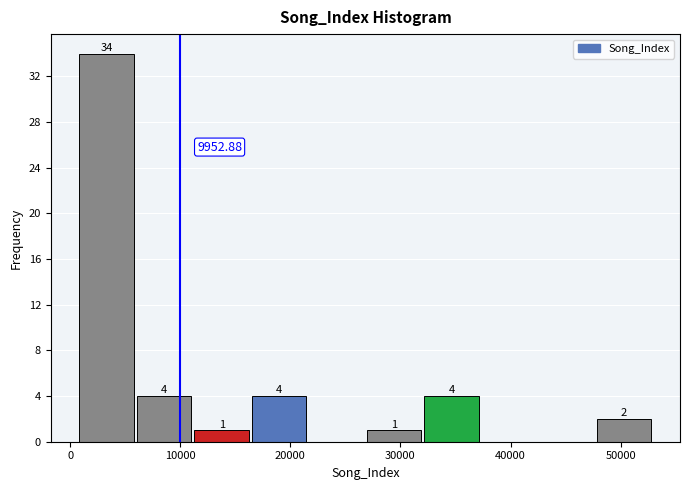

Which range on the x-axis has the tallest bar?

1000 to 6000